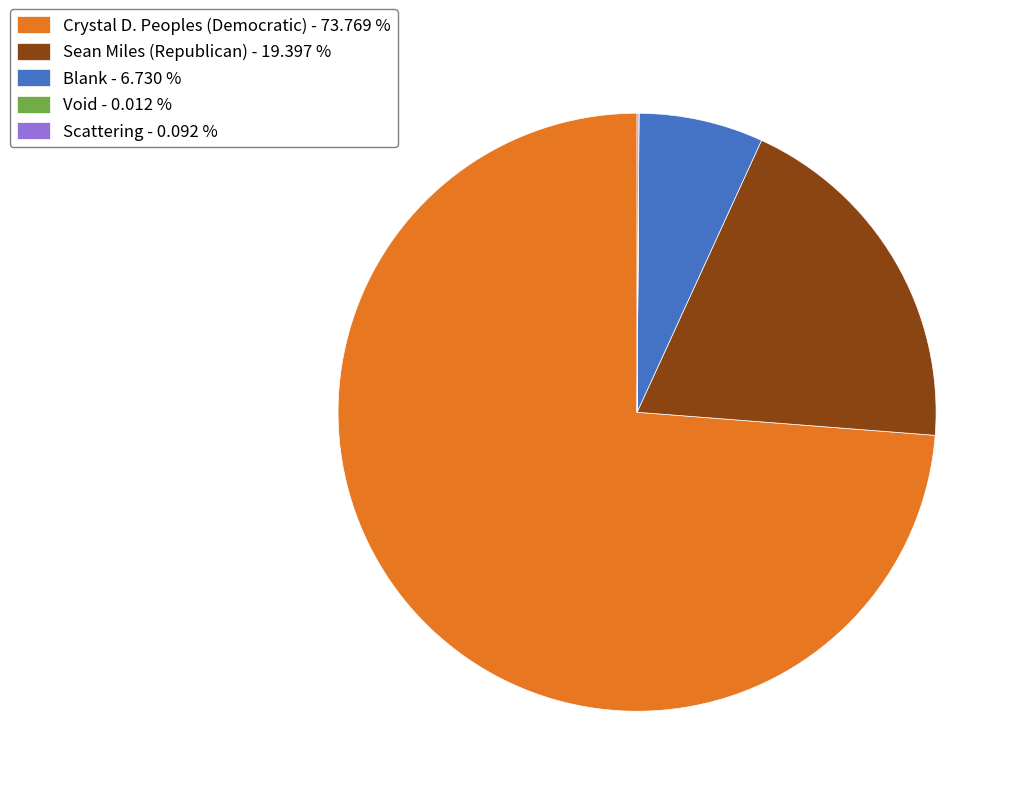

Between Sean Miles (Republican) - 19.397 % and Crystal D. Peoples (Democratic) - 73.769 %, which is larger?

Crystal D. Peoples (Democratic) - 73.769 %